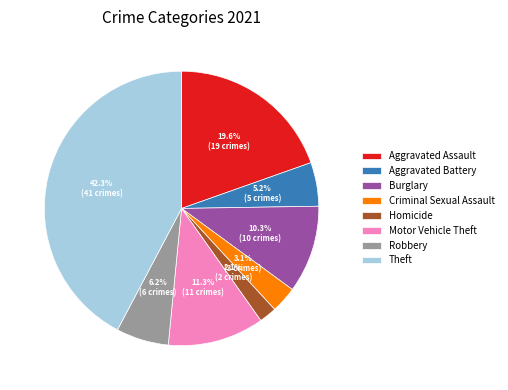

How many slices are in this pie chart?

8